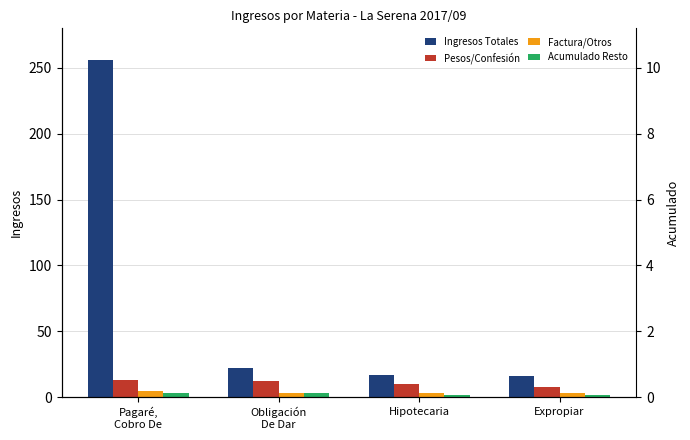

What is the total value across all series at Hipotecaria?

32